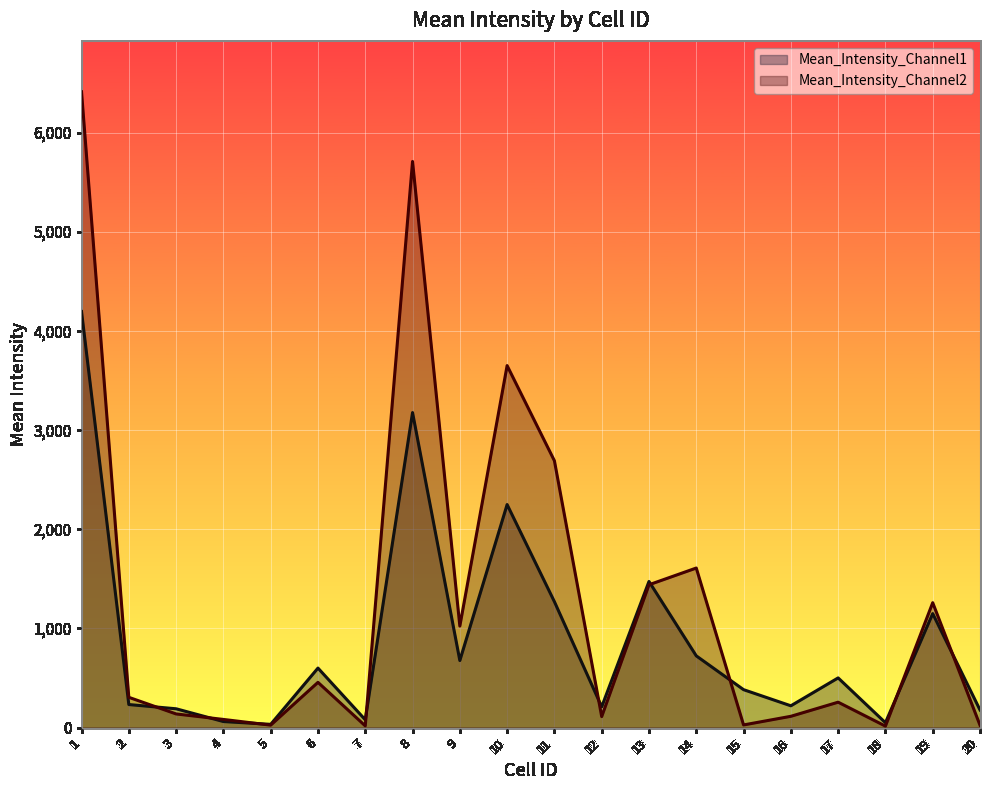

Where is the first local maximum for Mean_Intensity_Channel2?

6